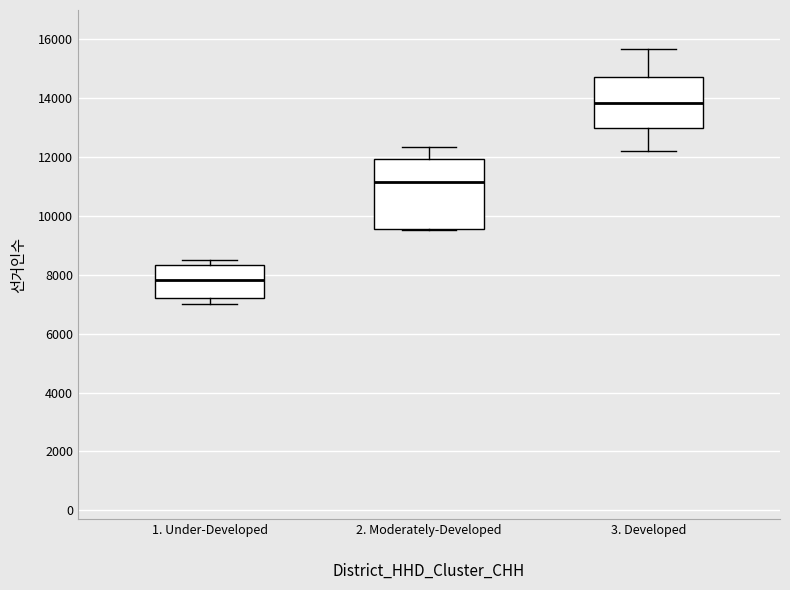

Where is the lower edge of the box for 2. Moderately-Developed on the y-axis? The values are not printed on the chart, so give them approximately, as read against the axis.

9600